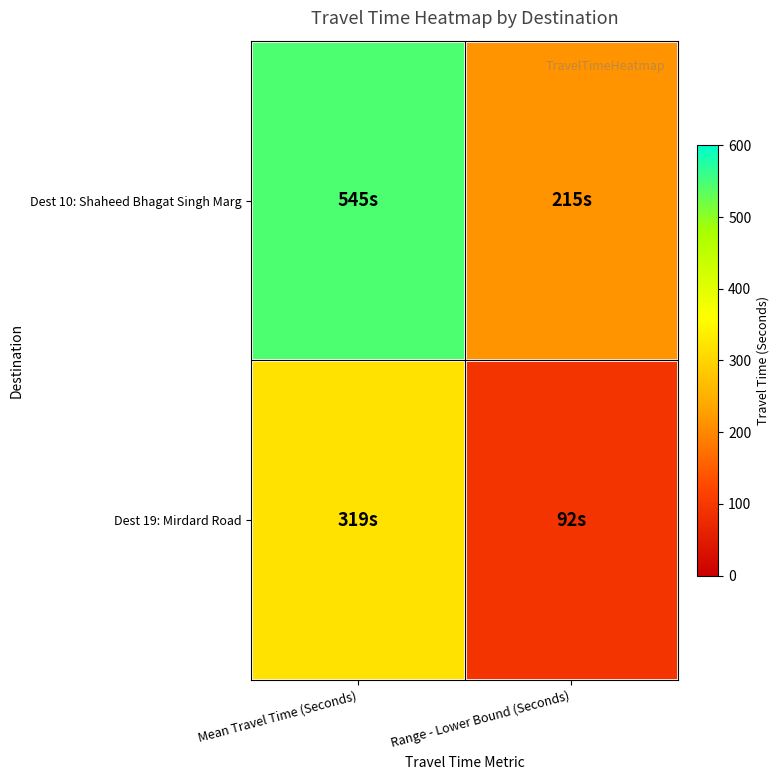

Reading left to right, list all the values displayed in this chart.

Dest 10: Shaheed Bhagat Singh Marg: Mean Travel Time (Seconds)=545	Range - Lower Bound (Seconds)=215
Dest 19: Mirdard Road: Mean Travel Time (Seconds)=319	Range - Lower Bound (Seconds)=92